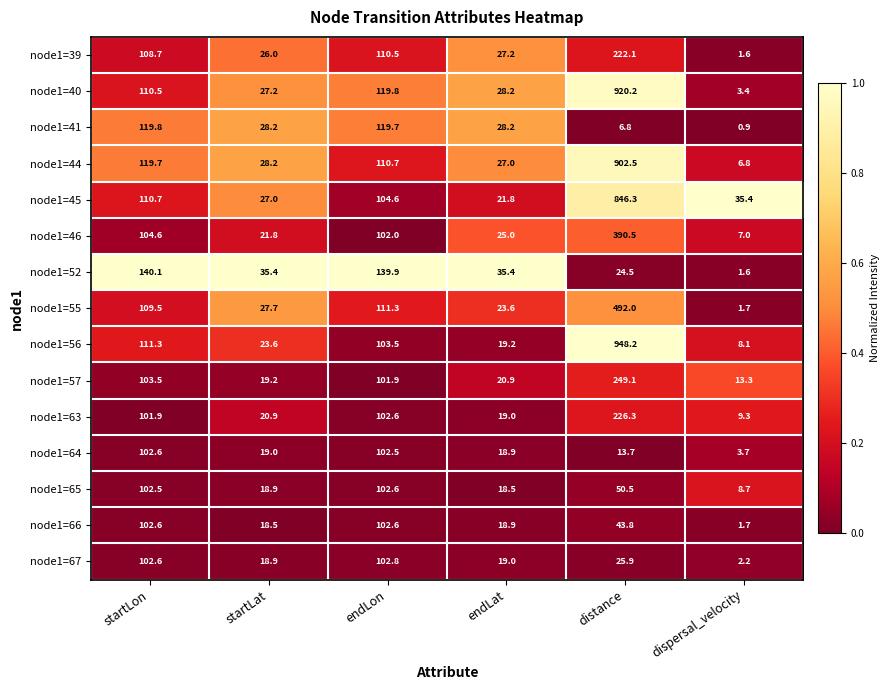

Which category has the lowest value in the node1=63 series?

dispersal_velocity